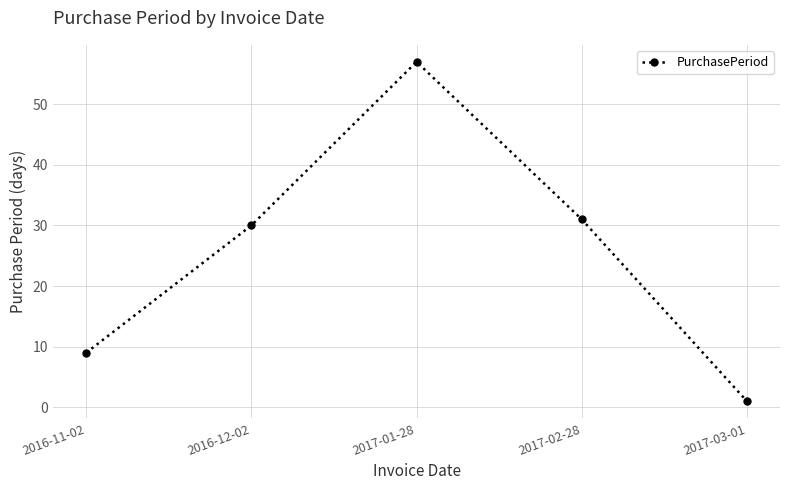

At which label is the value closest to 29?

2016-12-02